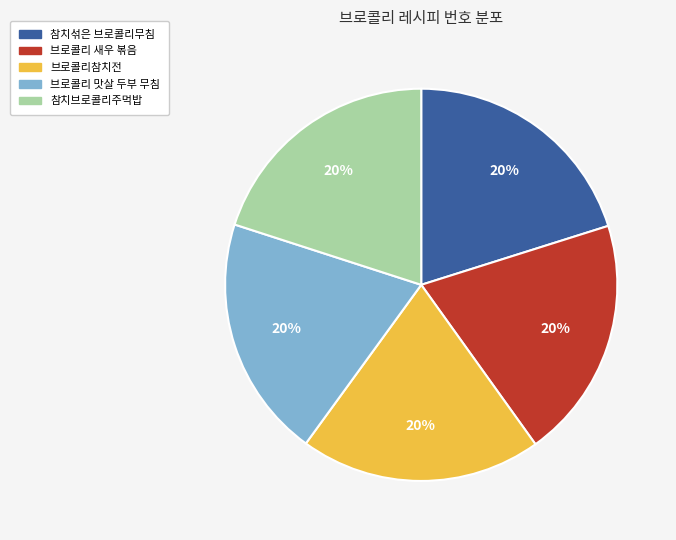

Does any single category account for the majority?

No